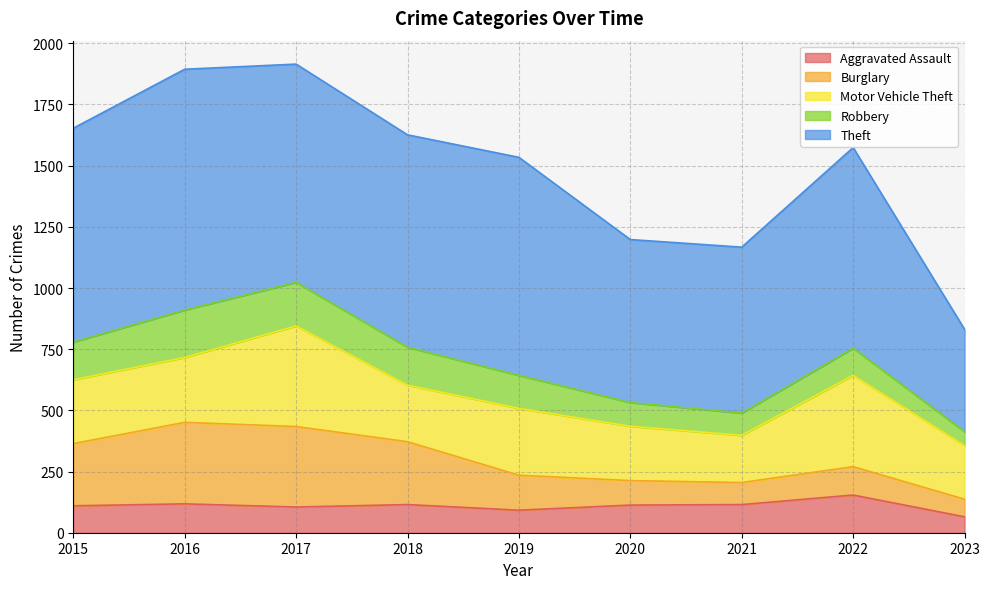

True or false: Theft and Aggravated Assault cross at least once.

False